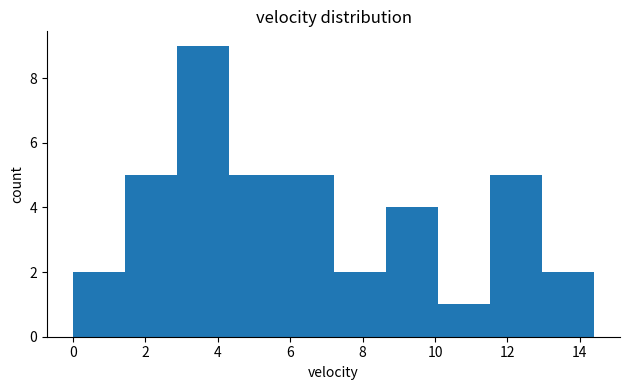

Which range on the x-axis has the tallest bar?

2.8 to 4.4